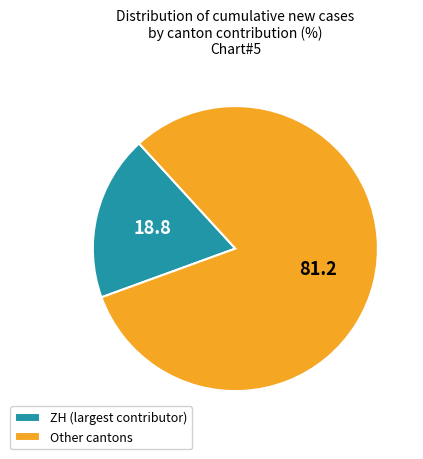

Which slice is the smallest?

ZH (largest contributor)